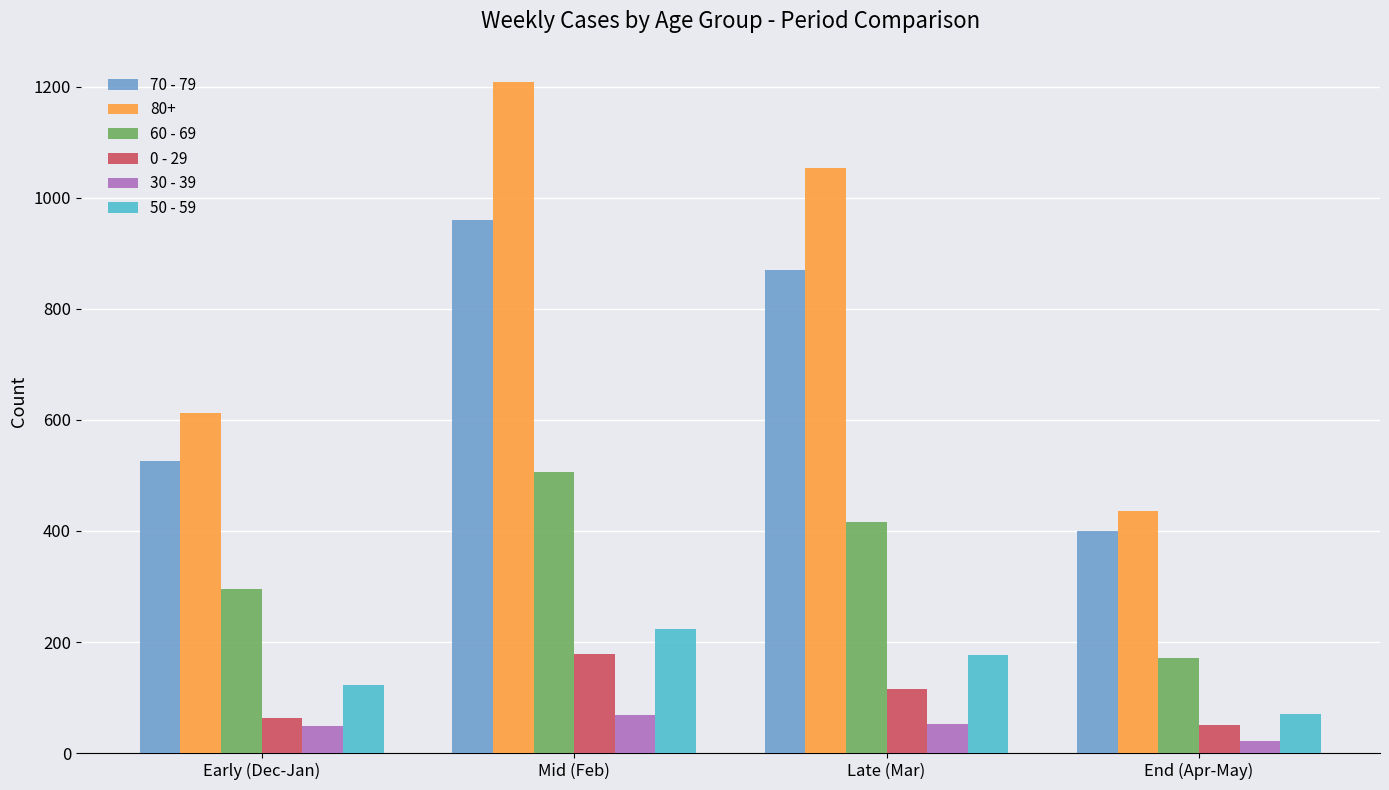

Are the bars grouped side by side (vs. stacked)?

Yes